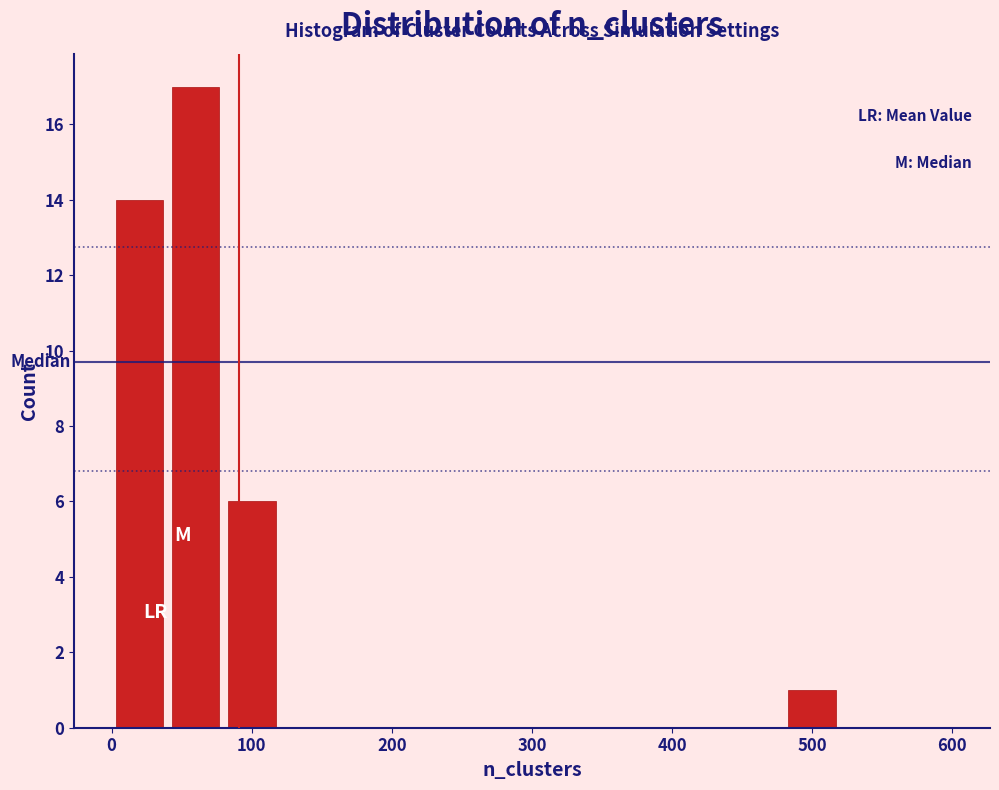

What is the height of the bar covering 40 to 80 on the x-axis? The values are not printed on the chart, so give them approximately, as read against the axis.

17